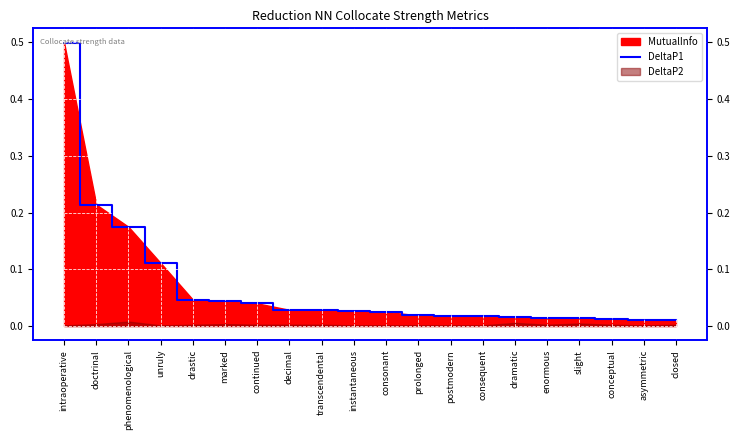

Which category has the lowest value across all series?

closed